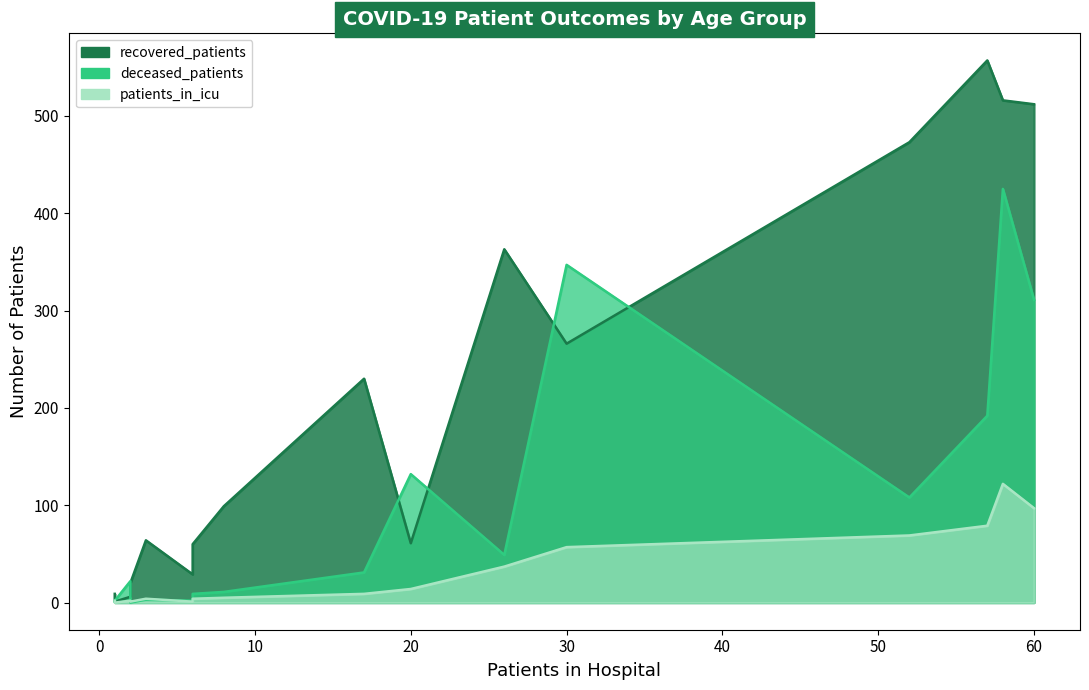

How many lines are shown in the chart?

3